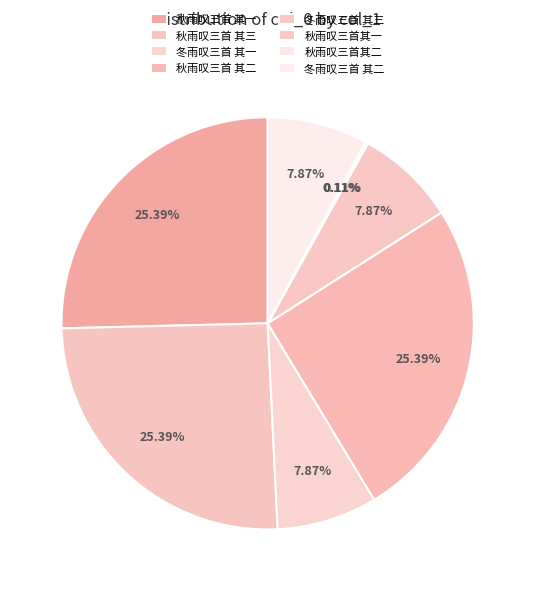

To the nearest percent, what portion does 秋雨叹三首 其一 represent?

25%